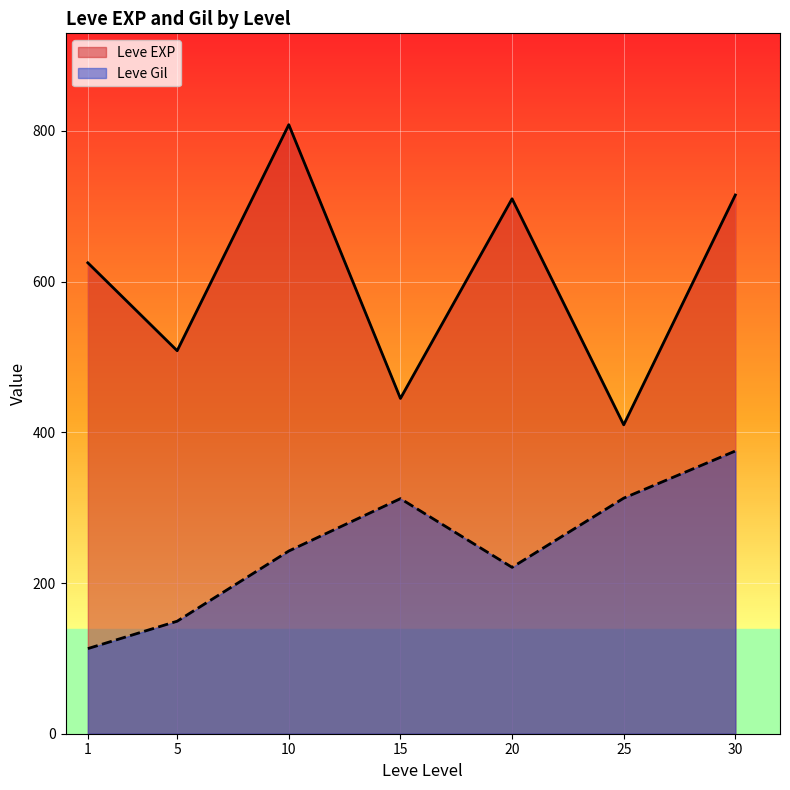

Which series has the largest total across all categories?

Leve EXP